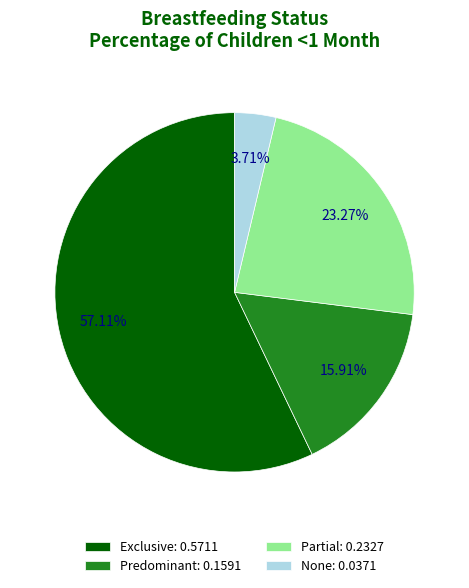

Does Exclusive account for over 50% of the chart?

Yes